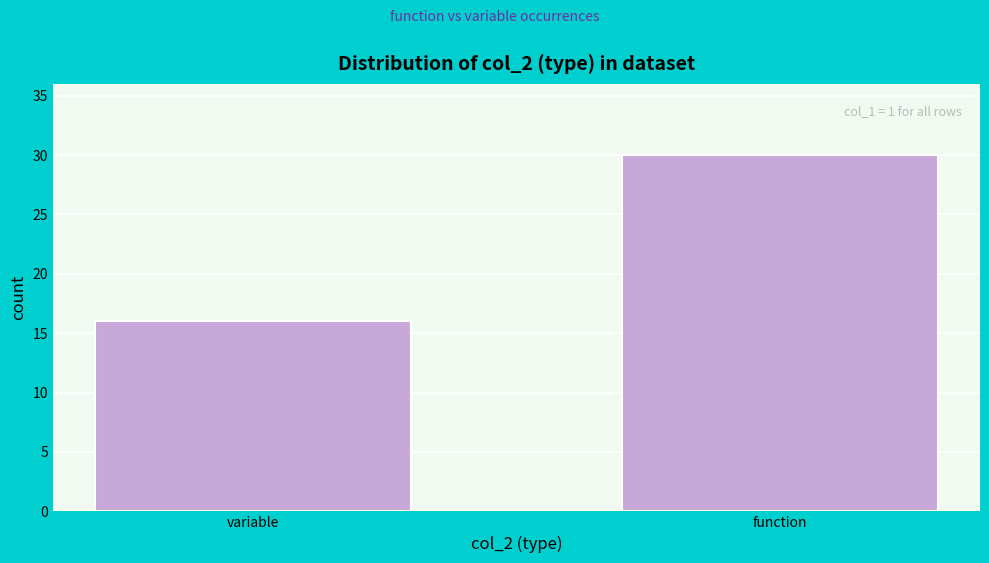

Reading left to right, transcribe all the data shown in this chart.

variable=16	function=30